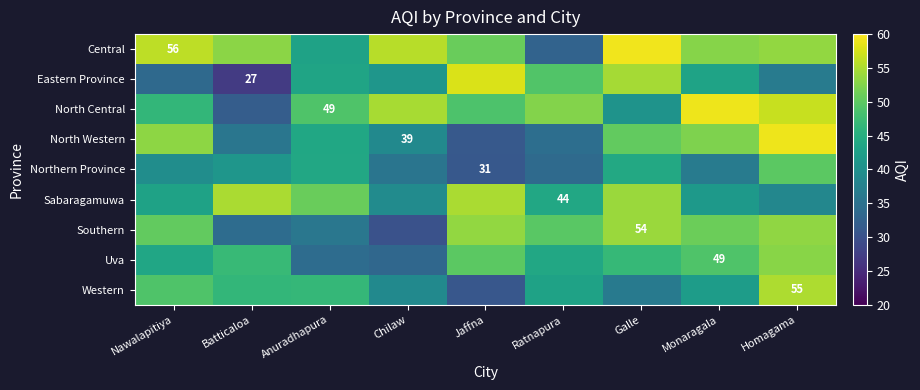

The Southern series shows 75.9 at Homagama. True or false?

False